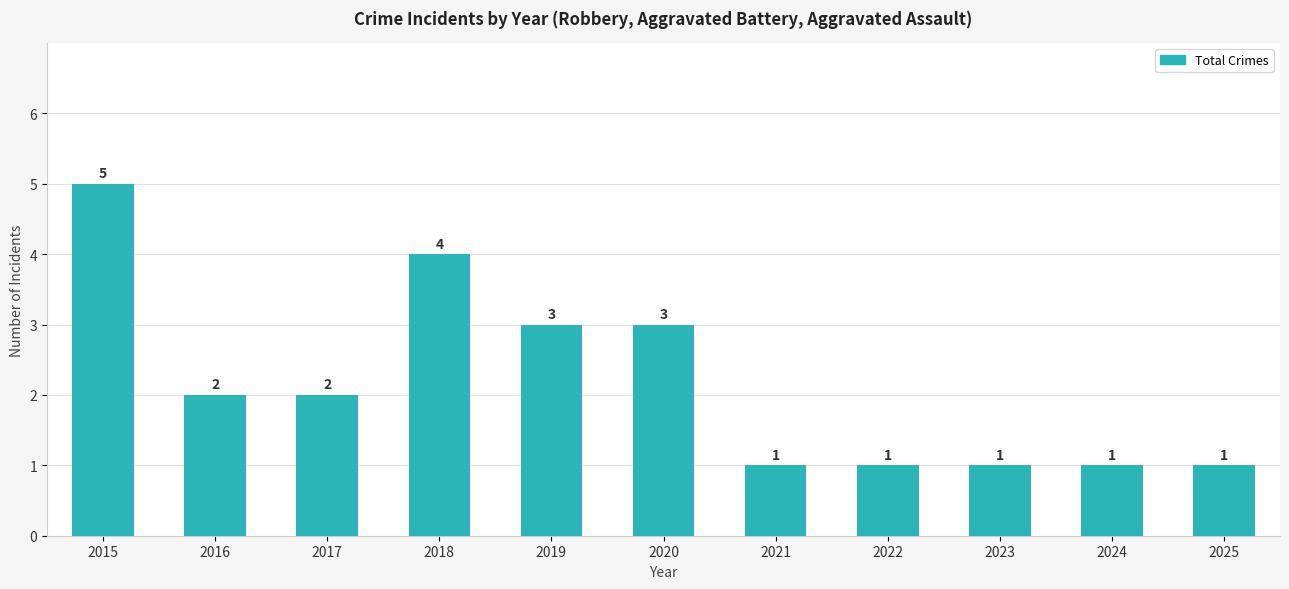

Which category has the highest value across all series?

2015